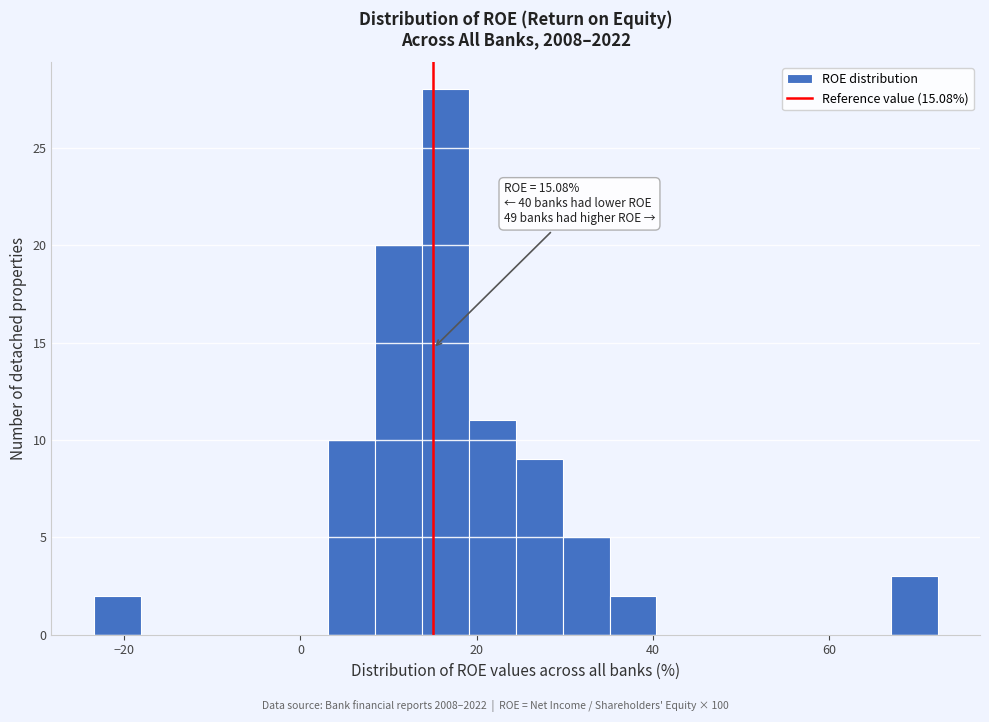

Around what value on the x-axis is the tallest bar? Give the approximate position of its centre, as read against the axis.

16